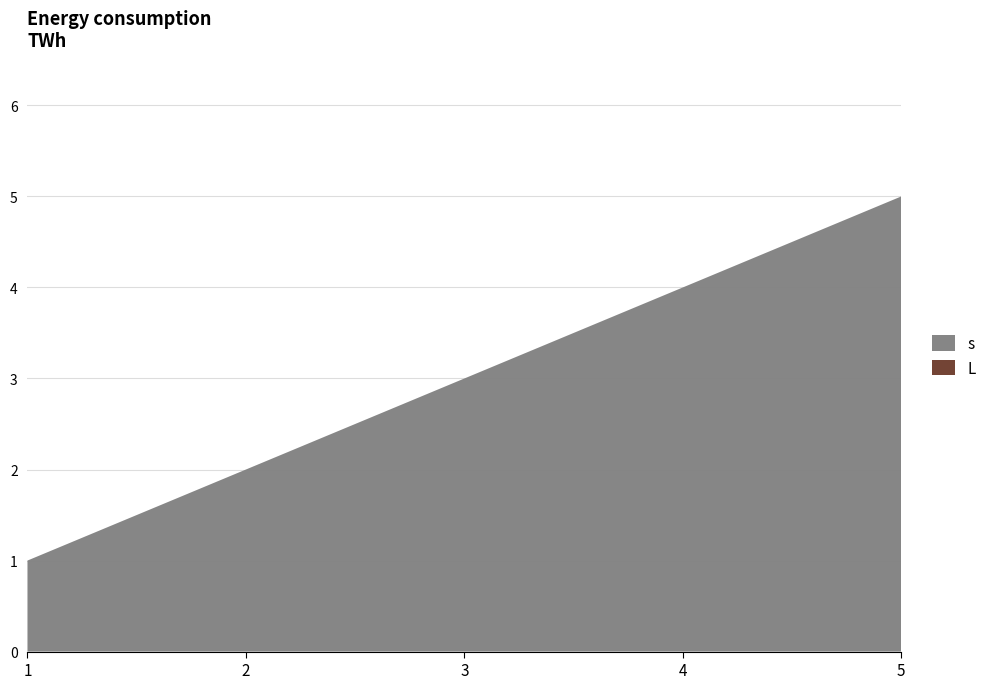

Reading left to right, list all the values displayed in this chart.

s: 1	2	3	4	5
L: 0	0	0	0	0